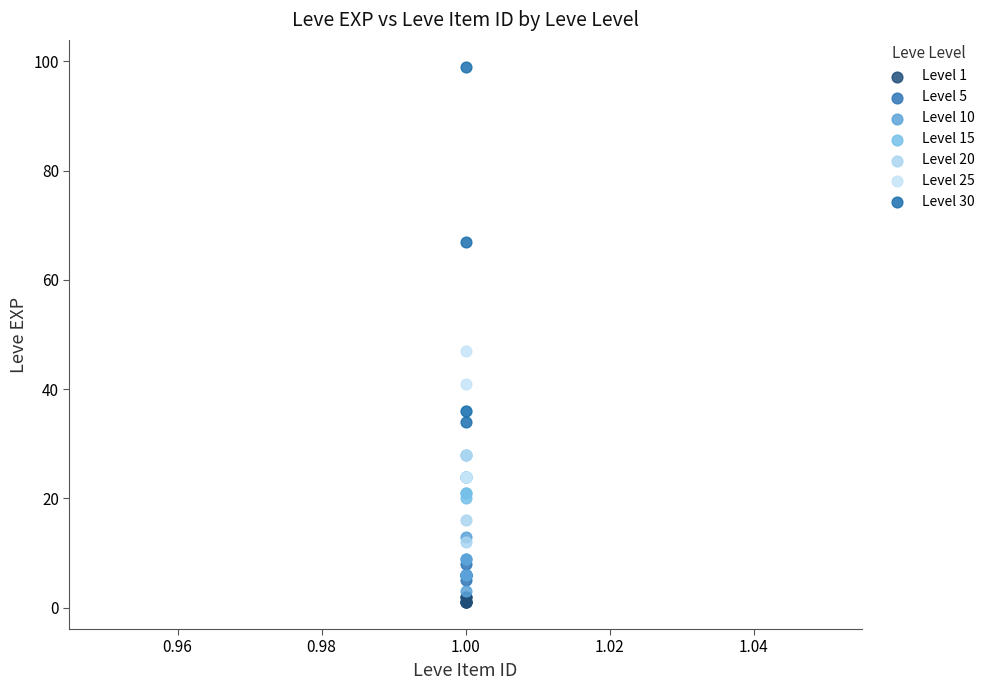

Which series has the largest Y range (max minus min)?

Level 30